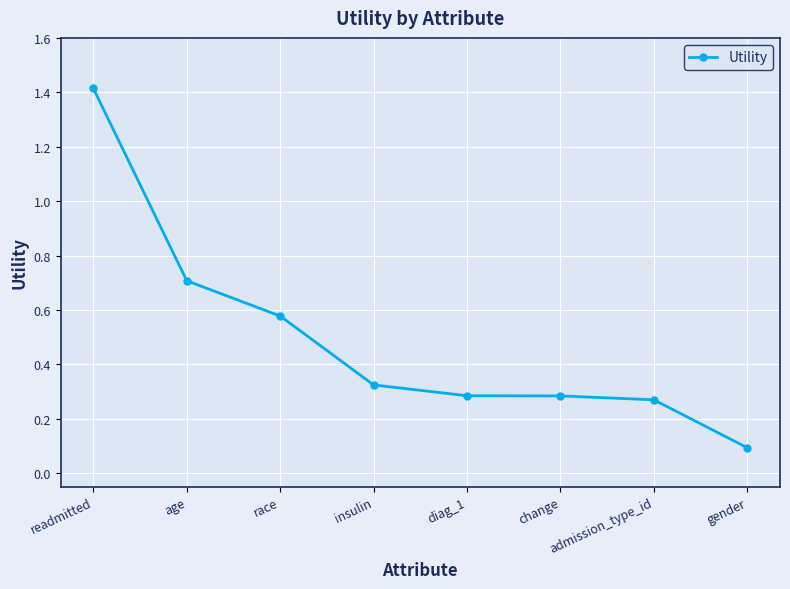

What is the difference between the maximum and minimum values?

1.3